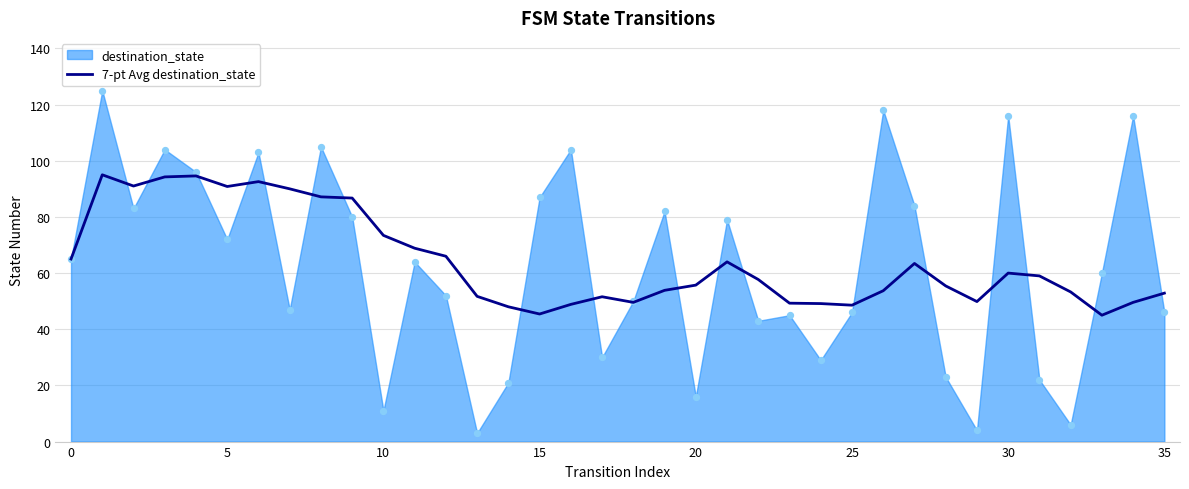

True or false: 7-pt Avg destination_state has a value of 52.9 at 35.

True